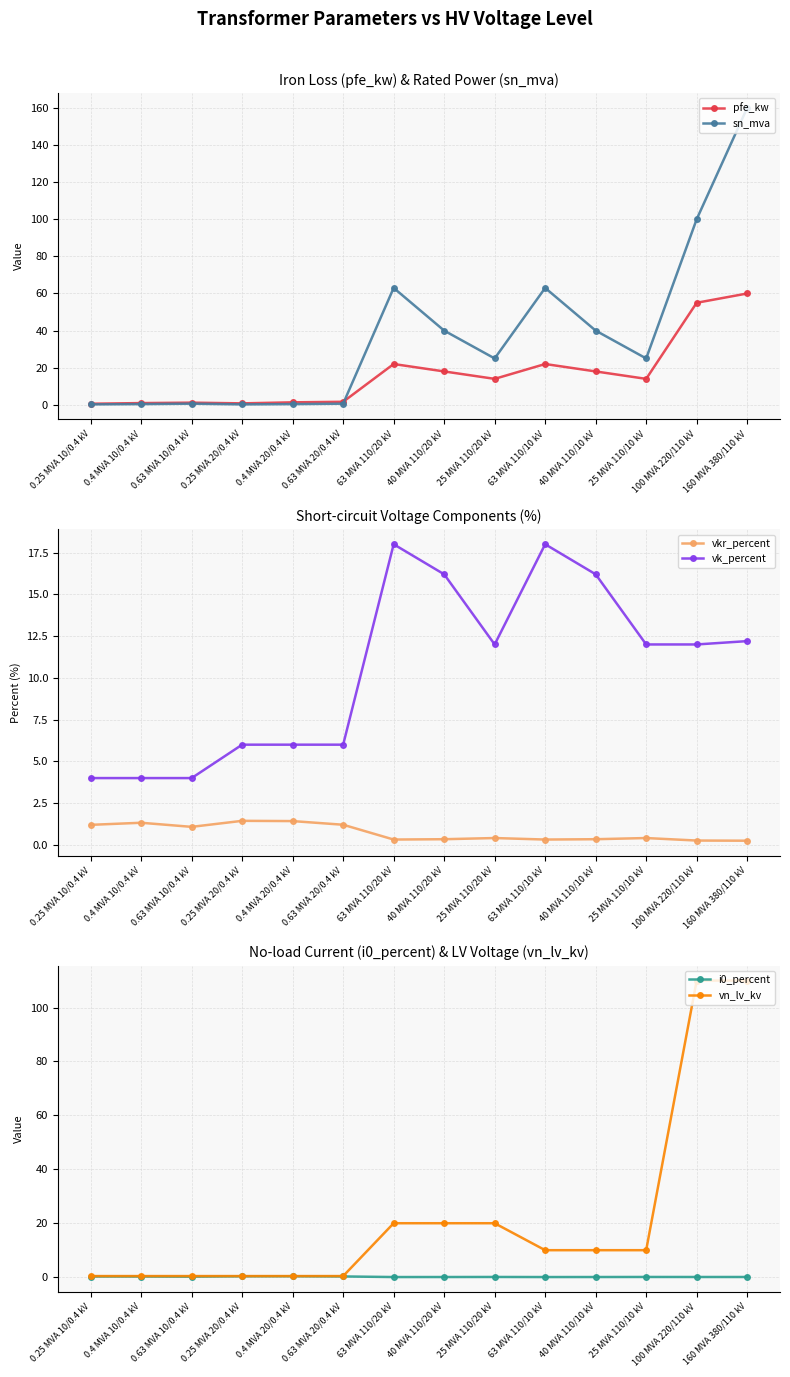

What is the label of the 10th point from the right?

0.4 MVA 20/0.4 kV